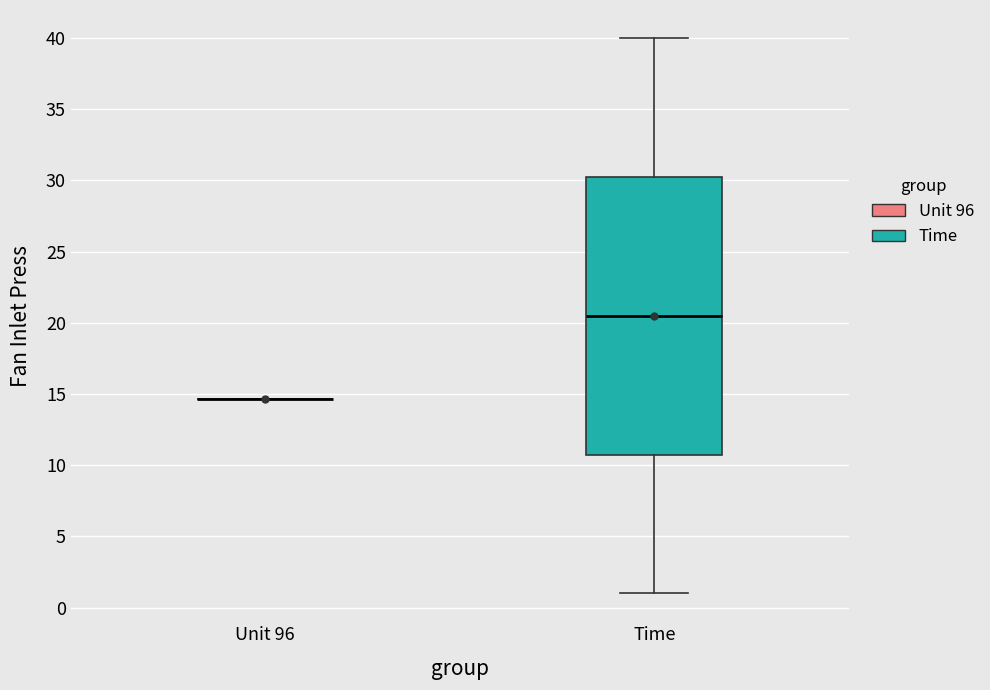

Which box is the tallest, from its lower edge to its upper edge?

Time